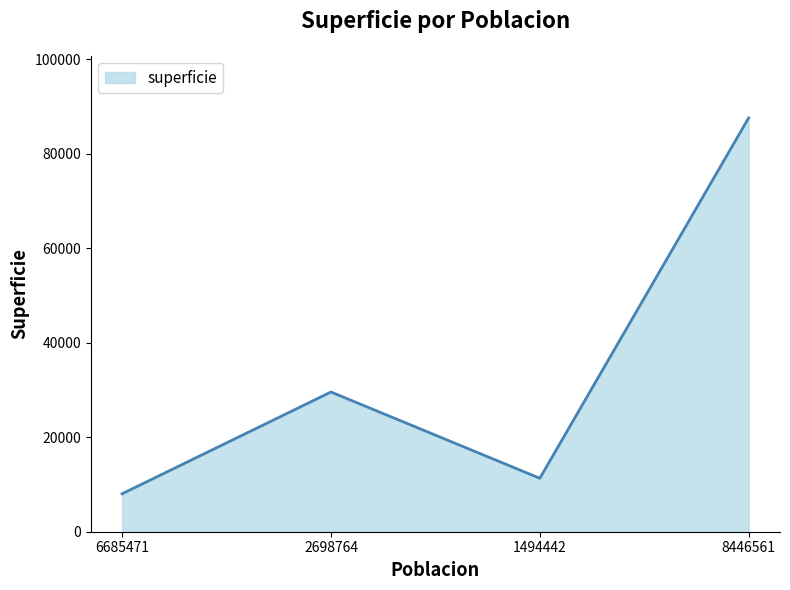

What is the greatest value displayed?

87599